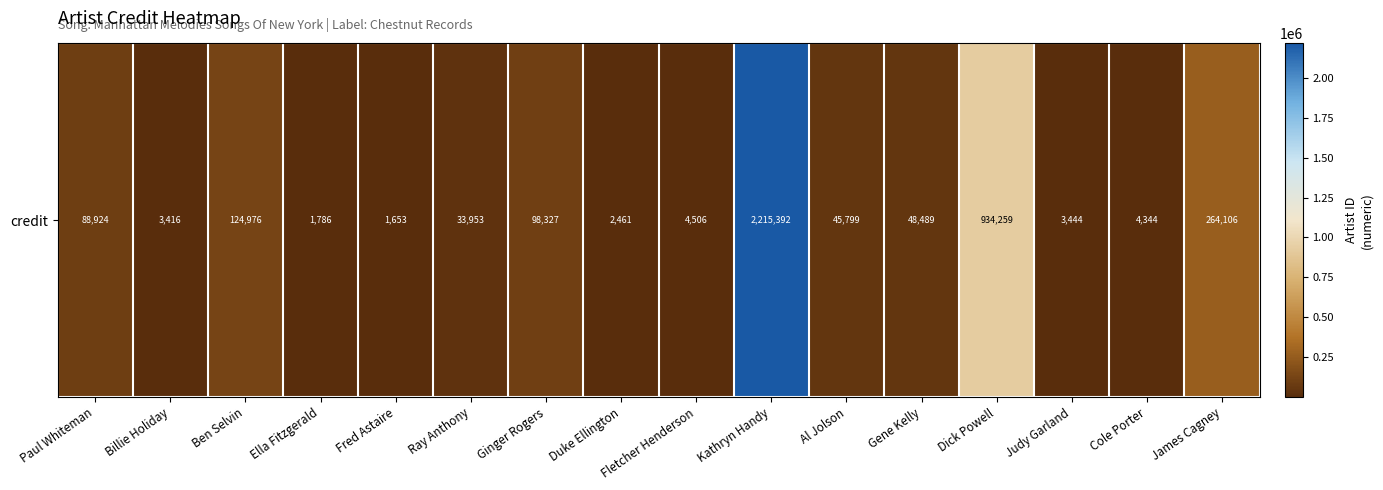

What is the change in value from Dick Powell to James Cagney?

-670153